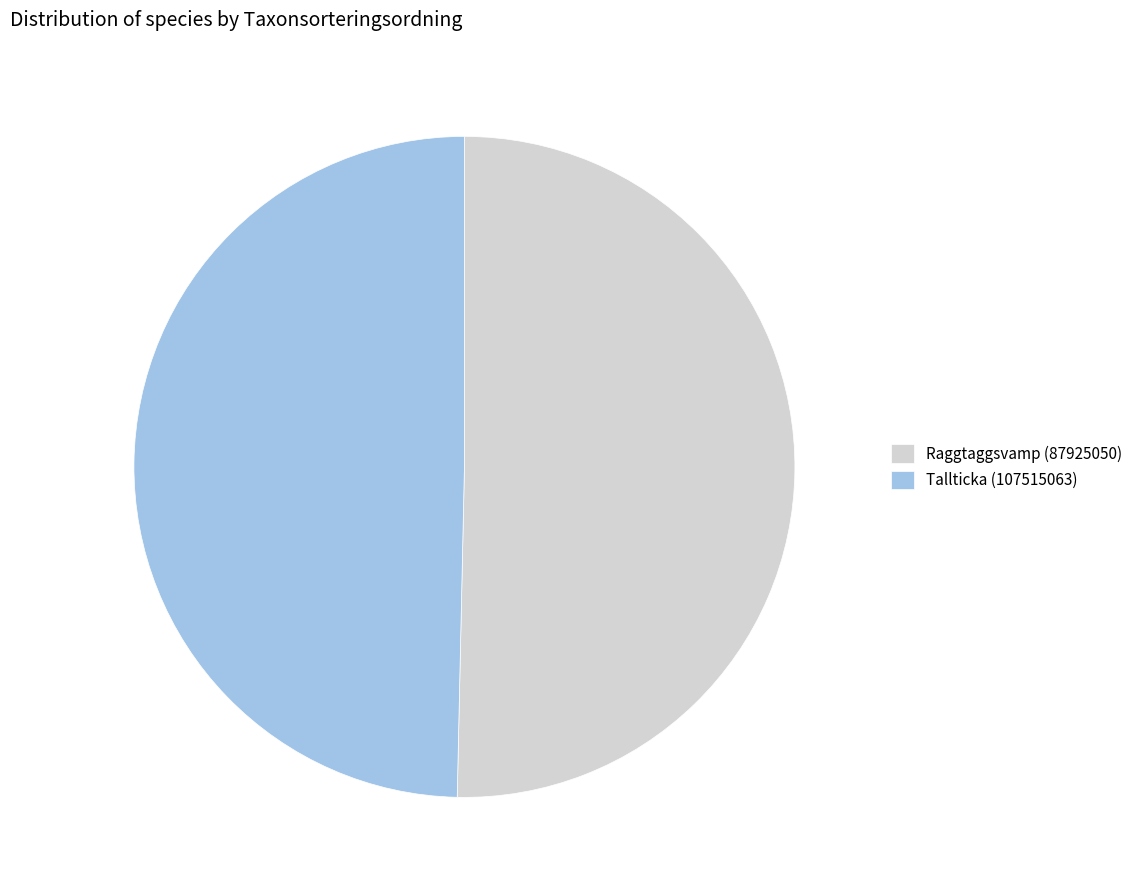

Approximately how many times larger is the value at Tallticka (107515063) compared to Raggtaggsvamp (87925050)?

1.0